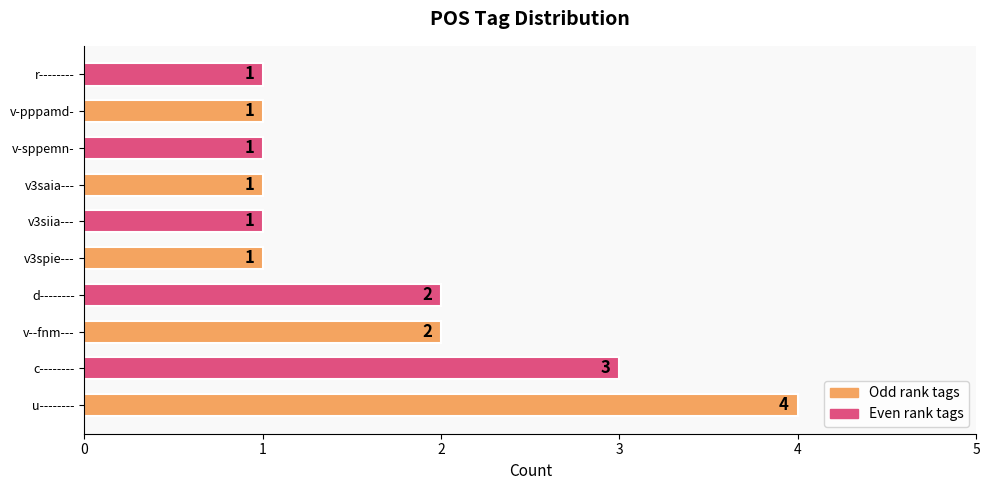

What is the sum of all values?

17